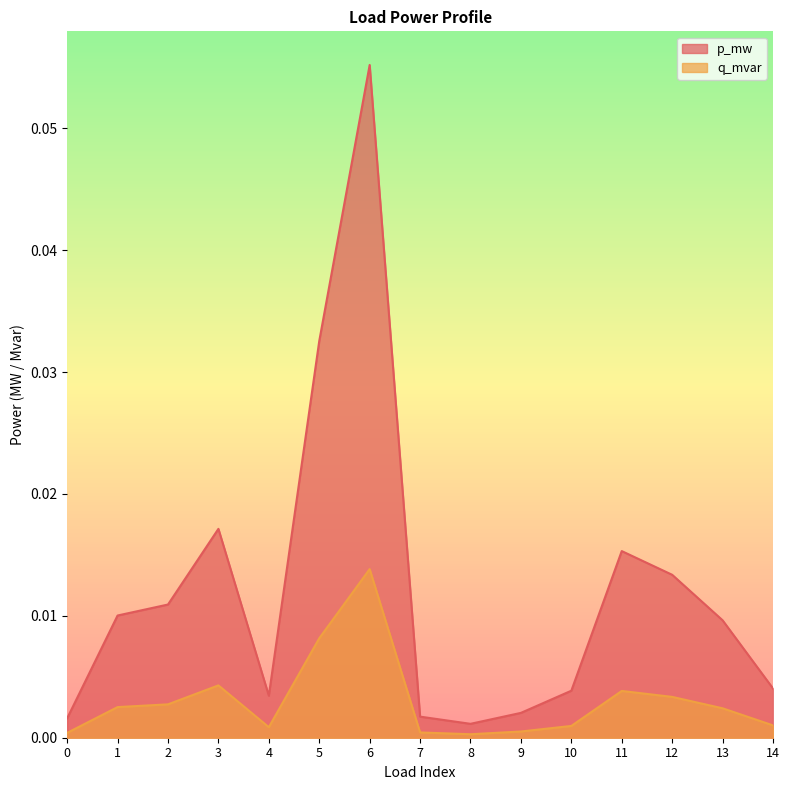

True or false: q_mvar and p_mw cross at least once.

False